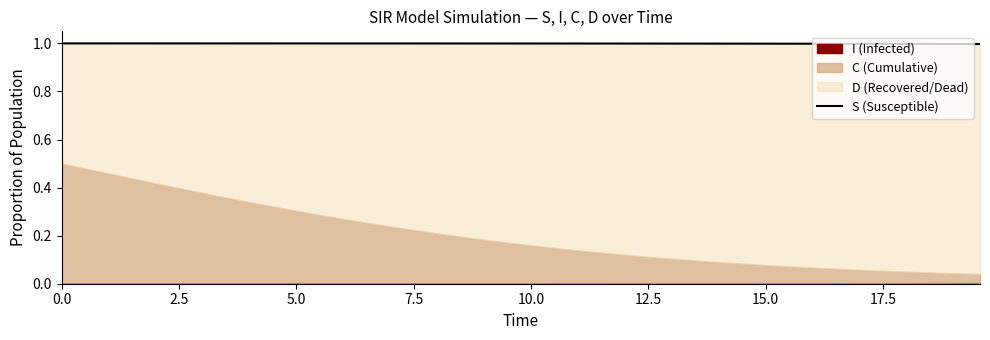

Reading right to left, extract all data points from this chart.

1.0	1.0	1.0	1.0	1.0	1.0	1.0	1.0	1.0	1.0	1.0	1.0	1.0	1.0	1.0	1.0	1.0	1.0	1.0	1.0	1.0	1.0	1.0	1.0	1.0	1.0	1.0	1.0	1.0	1.0	1.0	1.0	1.0	1.0	1.0	1.0	1.0	1.0	1.0	1.0